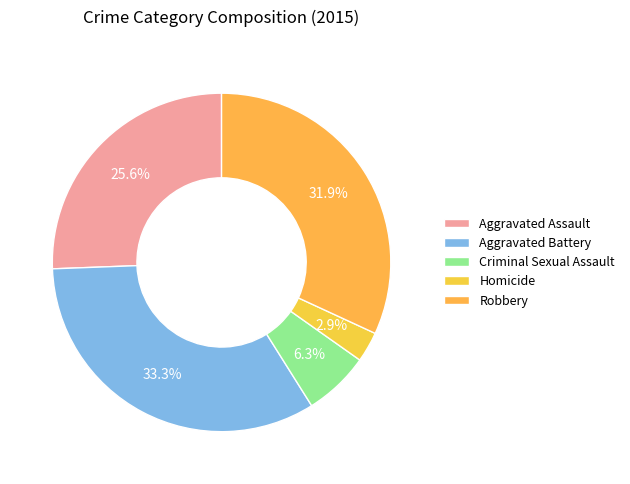

How many slices are in this pie chart?

5